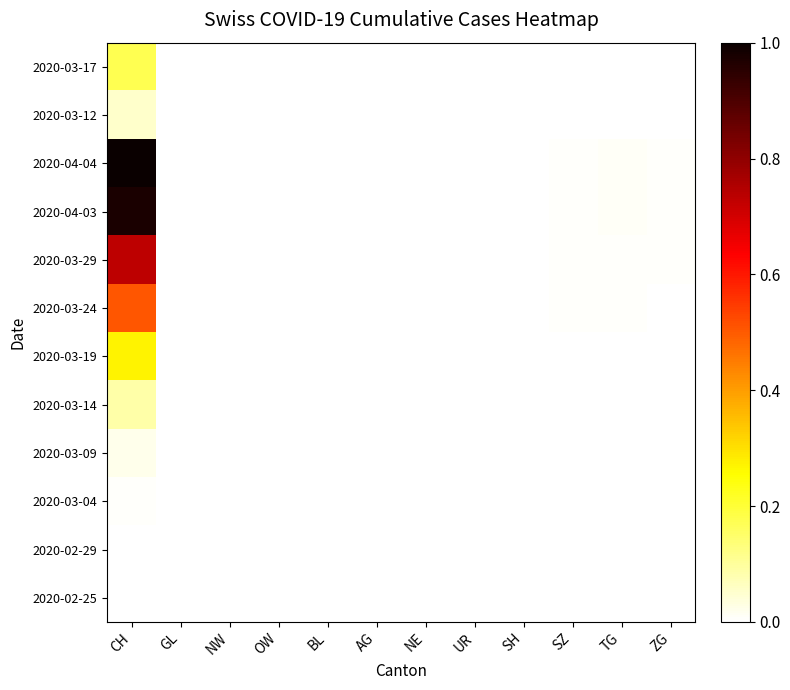

Reading left to right, what are all the values shown in this chart?

2020-02-25: CH=0.0	GL=0.0	NW=0.0	OW=0.0	BL=0.0	AG=0.0	NE=0.0	UR=0.0	SH=0.0	SZ=0.0	TG=0.0	ZG=0.0
2020-02-29: CH=0.0	GL=0.0	NW=0.0	OW=0.0	BL=0.0	AG=0.0	NE=0.0	UR=0.0	SH=0.0	SZ=0.0	TG=0.0	ZG=0.0
2020-03-04: CH=0.0	GL=0.0	NW=0.0	OW=0.0	BL=0.0	AG=0.0	NE=0.0	UR=0.0	SH=0.0	SZ=0.0	TG=0.0	ZG=0.0
2020-03-09: CH=0.0	GL=0.0	NW=0.0	OW=0.0	BL=0.0	AG=0.0	NE=0.0	UR=0.0	SH=0.0	SZ=0.0	TG=0.0	ZG=0.0
2020-03-14: CH=0.1	GL=0.0	NW=0.0	OW=0.0	BL=0.0	AG=0.0	NE=0.0	UR=0.0	SH=0.0	SZ=0.0	TG=0.0	ZG=0.0
2020-03-19: CH=0.3	GL=0.0	NW=0.0	OW=0.0	BL=0.0	AG=0.0	NE=0.0	UR=0.0	SH=0.0	SZ=0.0	TG=0.0	ZG=0.0
2020-03-24: CH=0.5	GL=0.0	NW=0.0	OW=0.0	BL=0.0	AG=0.0	NE=0.0	UR=0.0	SH=0.0	SZ=0.0	TG=0.0	ZG=0.0
2020-03-29: CH=0.7	GL=0.0	NW=0.0	OW=0.0	BL=0.0	AG=0.0	NE=0.0	UR=0.0	SH=0.0	SZ=0.0	TG=0.0	ZG=0.0
2020-04-03: CH=1.0	GL=0.0	NW=0.0	OW=0.0	BL=0.0	AG=0.0	NE=0.0	UR=0.0	SH=0.0	SZ=0.0	TG=0.0	ZG=0.0
2020-04-04: CH=1.0	GL=0.0	NW=0.0	OW=0.0	BL=0.0	AG=0.0	NE=0.0	UR=0.0	SH=0.0	SZ=0.0	TG=0.0	ZG=0.0
2020-03-12: CH=0.1	GL=0.0	NW=0.0	OW=0.0	BL=0.0	AG=0.0	NE=0.0	UR=0.0	SH=0.0	SZ=0.0	TG=0.0	ZG=0.0
2020-03-17: CH=0.2	GL=0.0	NW=0.0	OW=0.0	BL=0.0	AG=0.0	NE=0.0	UR=0.0	SH=0.0	SZ=0.0	TG=0.0	ZG=0.0